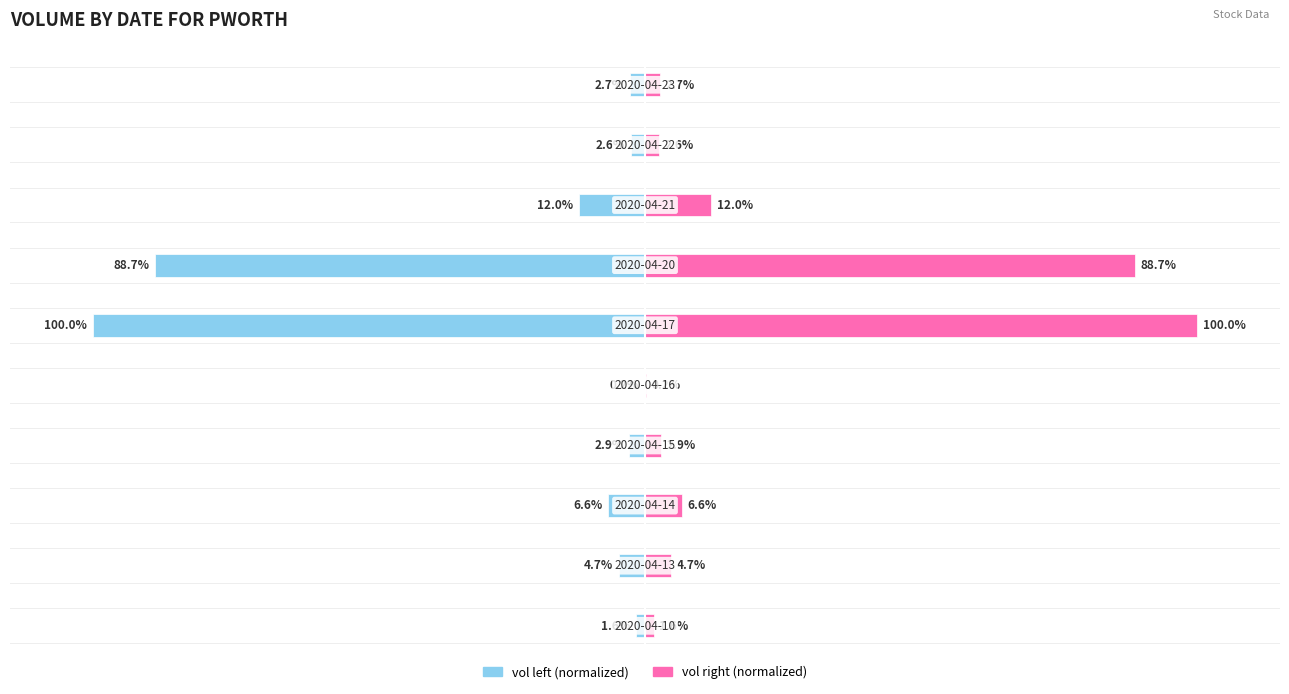

The value of vol (right) at 4 is 0.2. True or false?

True